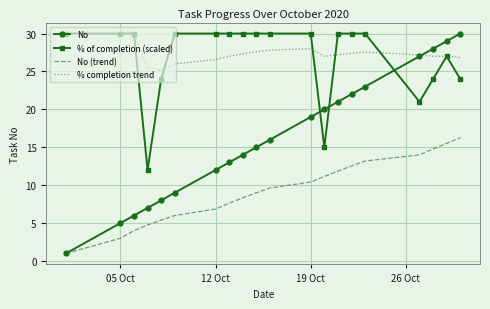

What is the minimum value shown in the chart?

1.0